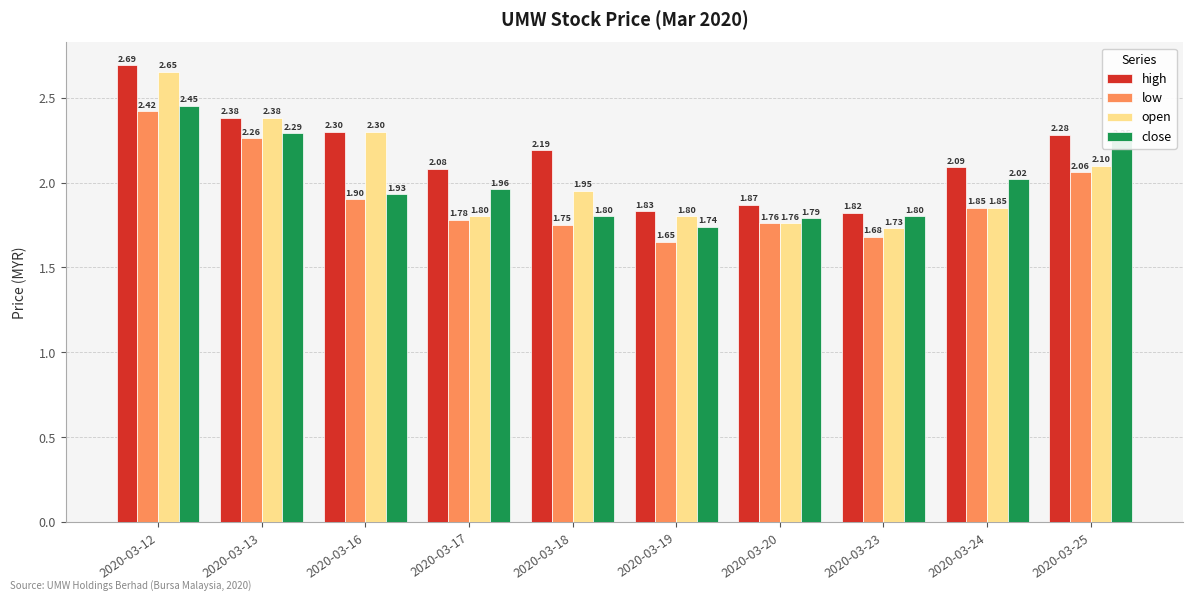

What is the value of the open bar at the 4th from the left?

1.8